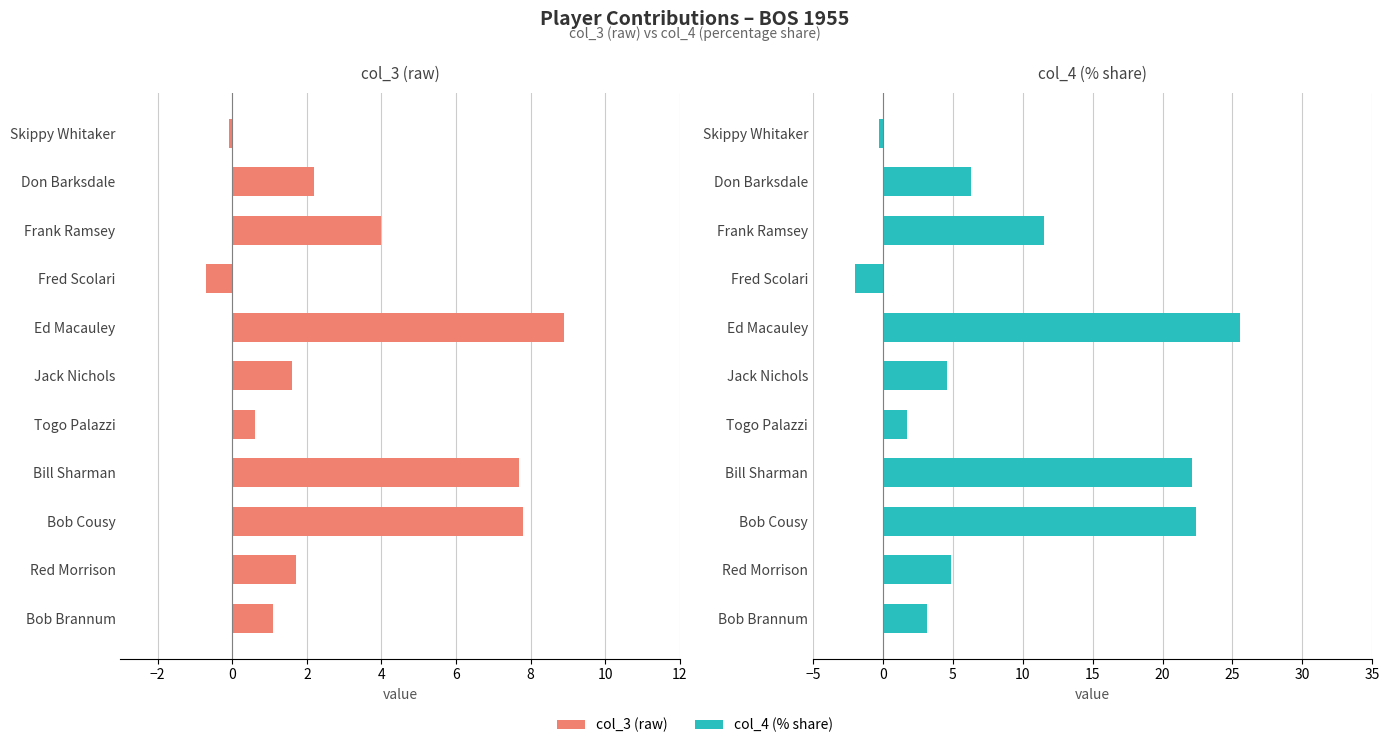

What is the minimum value for col_3?

-0.7